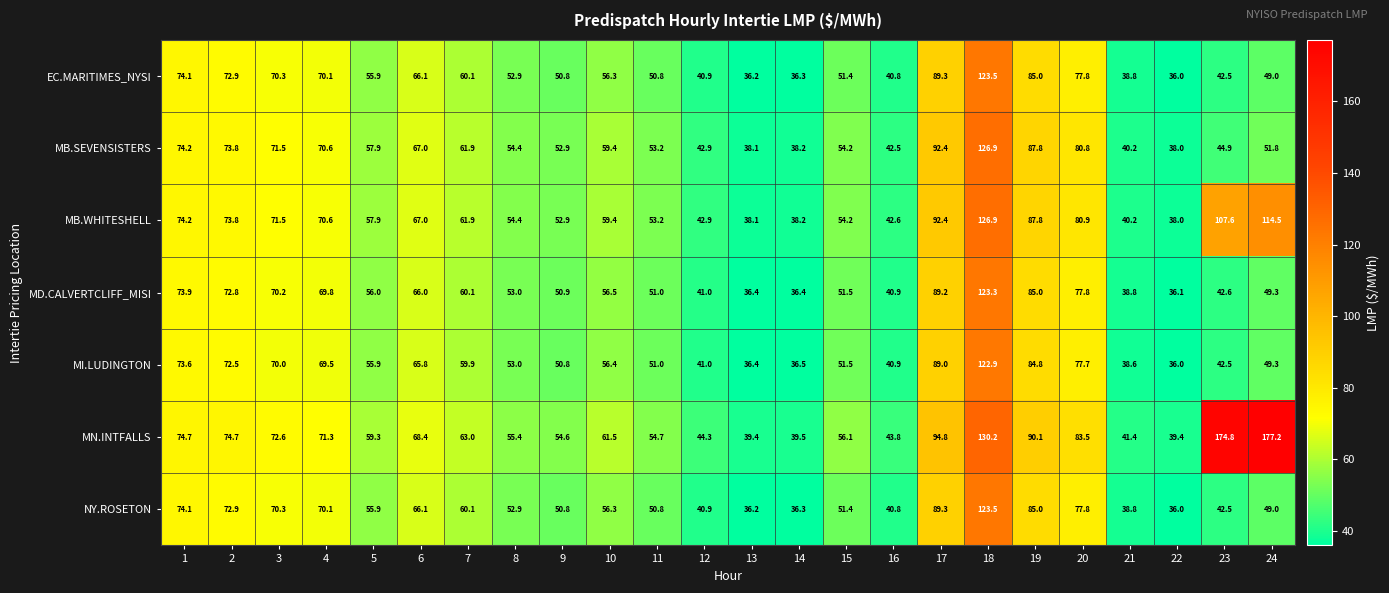

What is the spread (max minus min) of values at 5?

3.4